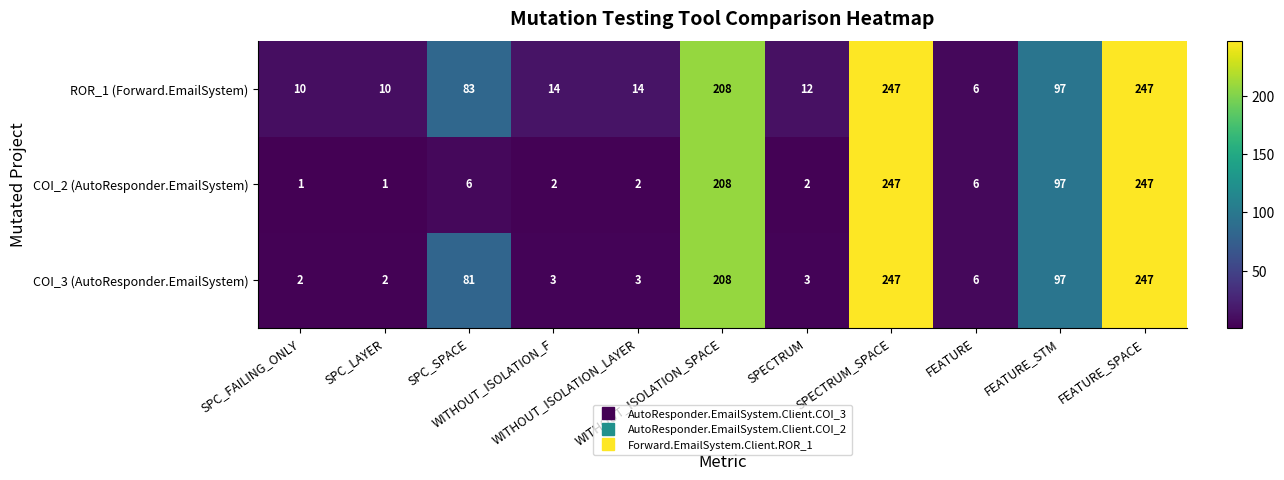

What is the difference between the second highest and second lowest values in the COI_3 (AutoResponder.EmailSystem) series?

245